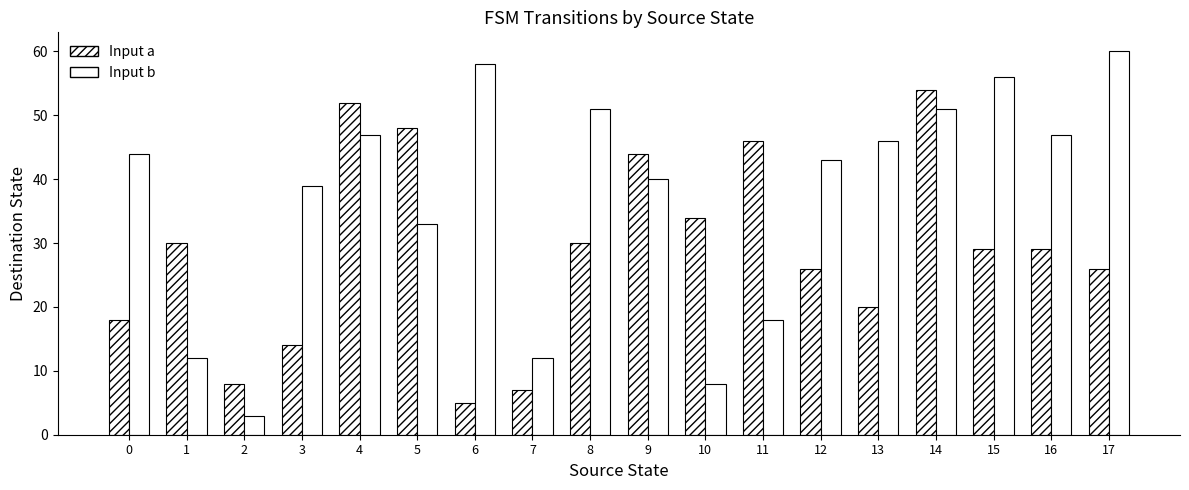

Count the number of data series in this chart.

2